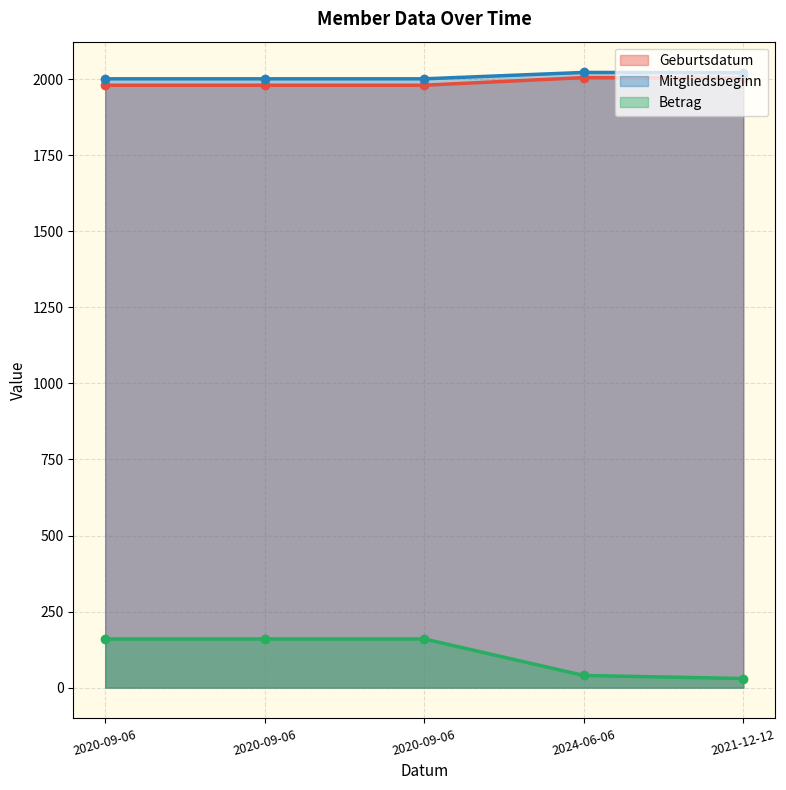

Reading left to right, extract all data points from this chart.

Geburtsdatum: 1980	1980	1980	2005	2003
Mitgliedsbeginn: 2001	2001	2001	2022	2021
Betrag: 160	160	160	40	30